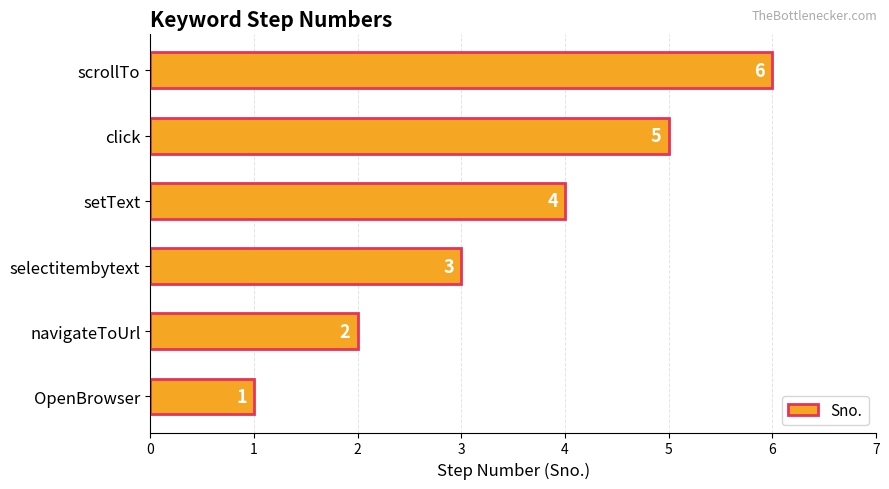

How many bars are there in total?

6